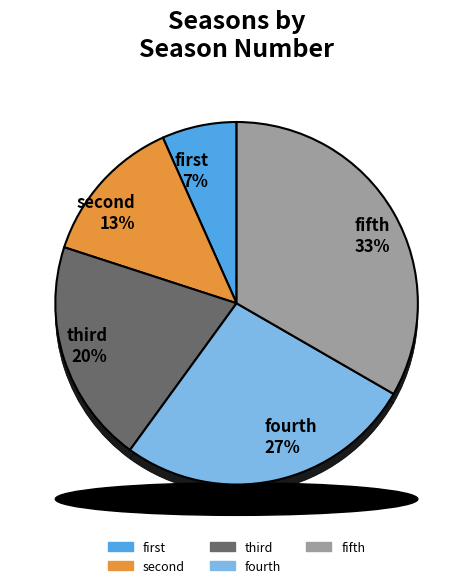

Does fourth account for over 50% of the chart?

No